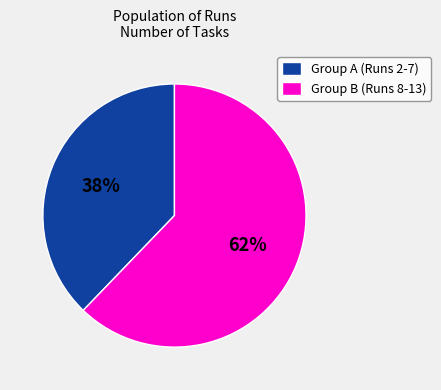

What is the largest slice in the pie chart?

Group B (Runs 8-13)